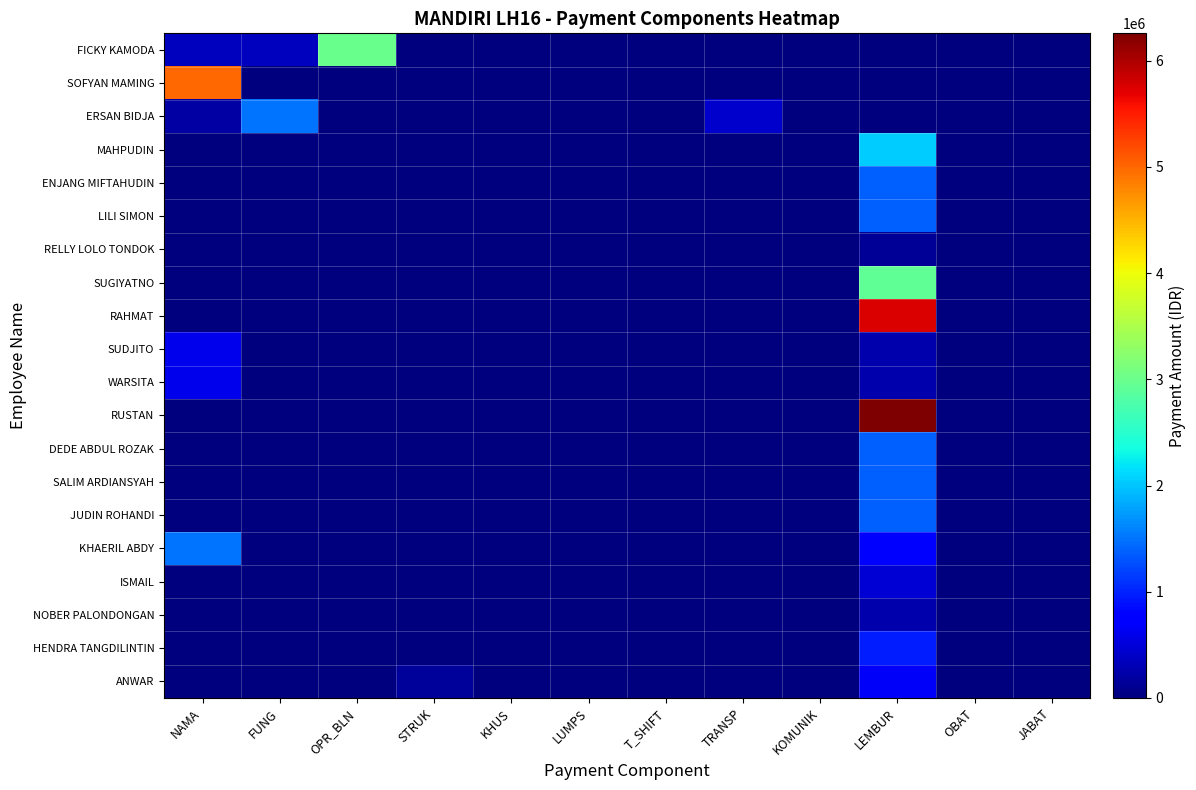

What is the spread (max minus min) of values at STRUK?

150000